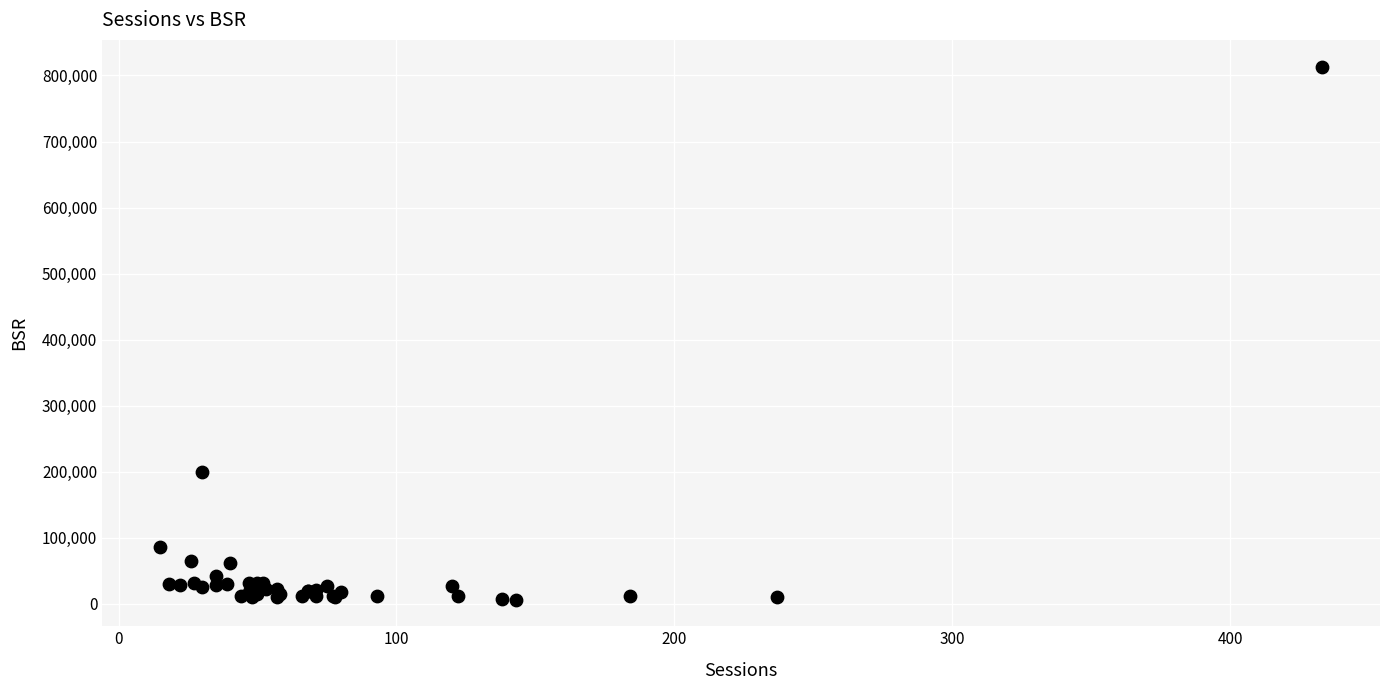

What Y value in the scatter plot is closest to 409862?

198960